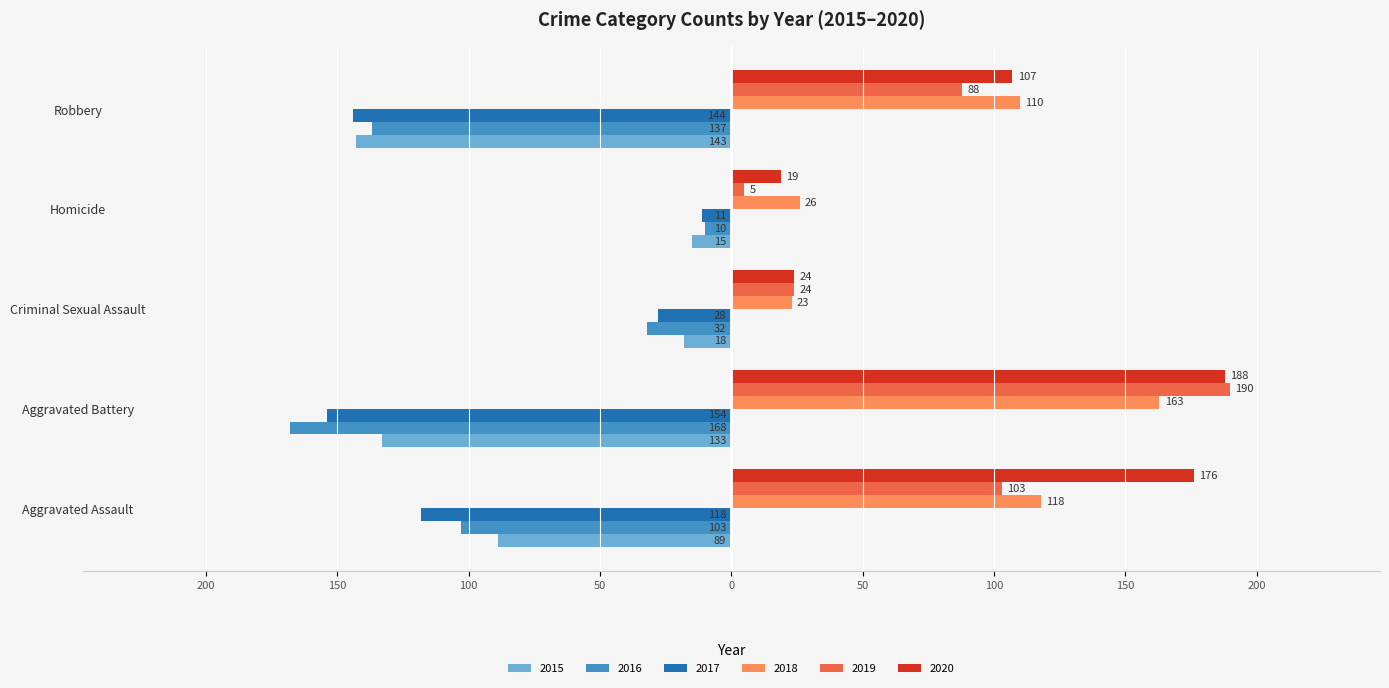

Reading left to right, transcribe all the data shown in this chart.

2015: -89	-133	-18	-15	-143
2016: -103	-168	-32	-10	-137
2017: -118	-154	-28	-11	-144
2018: 118	163	23	26	110
2019: 103	190	24	5	88
2020: 176	188	24	19	107